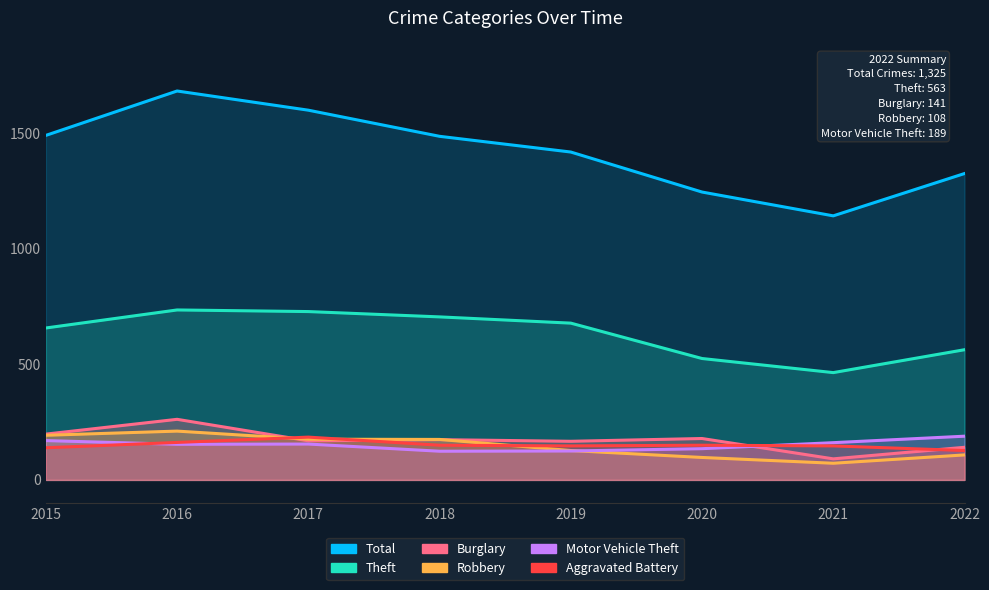

The value of Aggravated Battery at 2020 is 150. True or false?

True